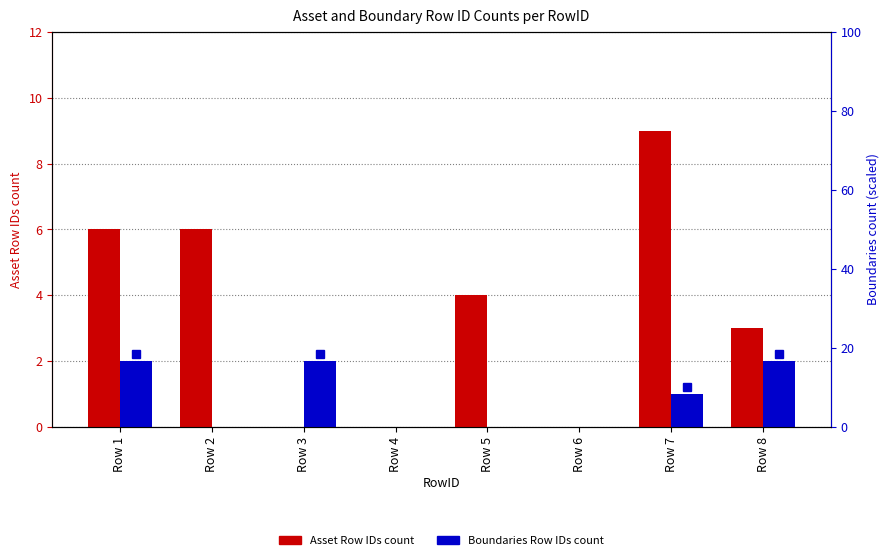

List the series in order of their overall mean, lowest first.

Boundaries Row IDs count, Asset Row IDs count